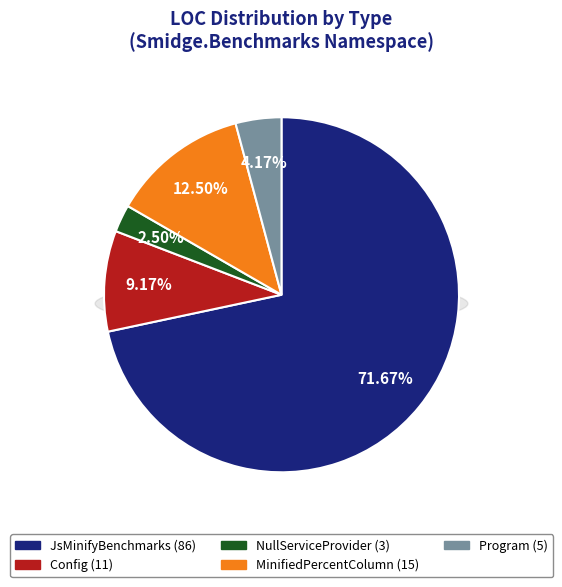

True or false: MinifiedPercentColumn accounts for 12% of the total.

True